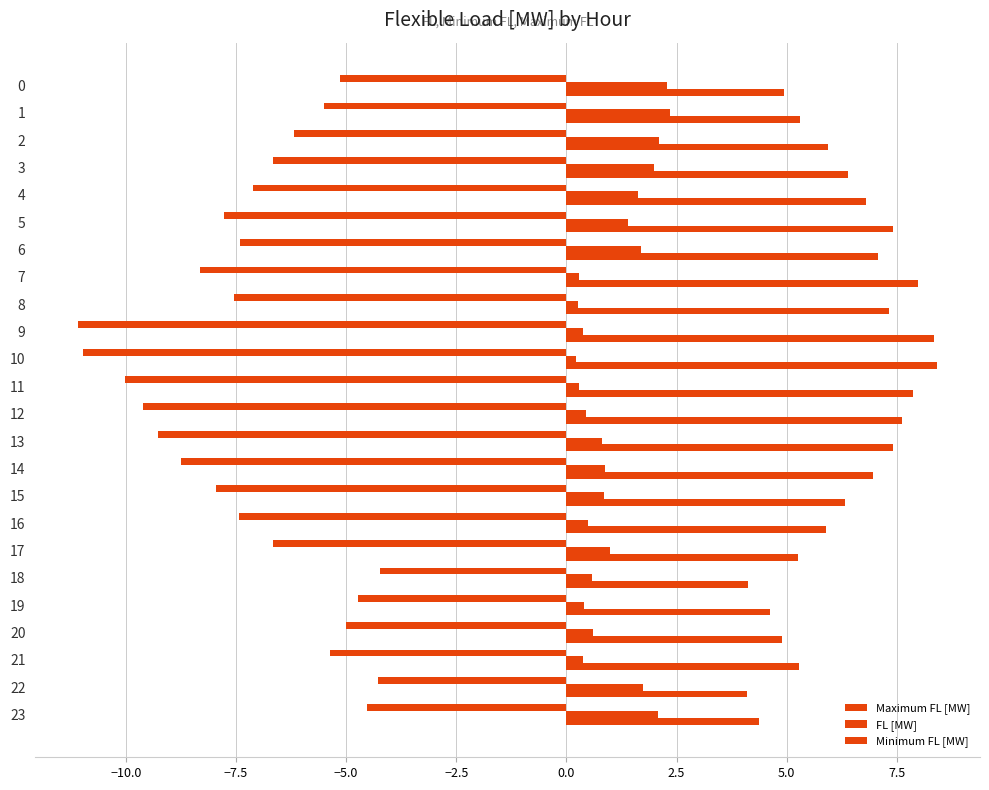

How many series are shown in this chart?

3